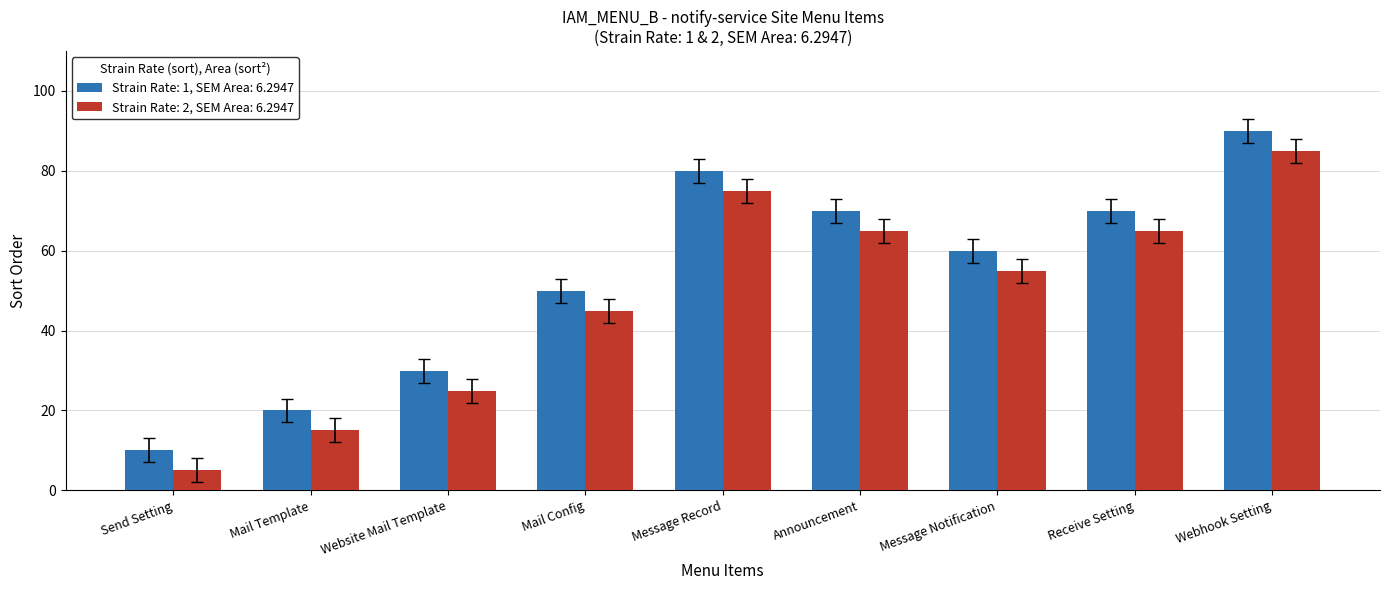

What is the difference between the highest and lowest values at Message Record?

5